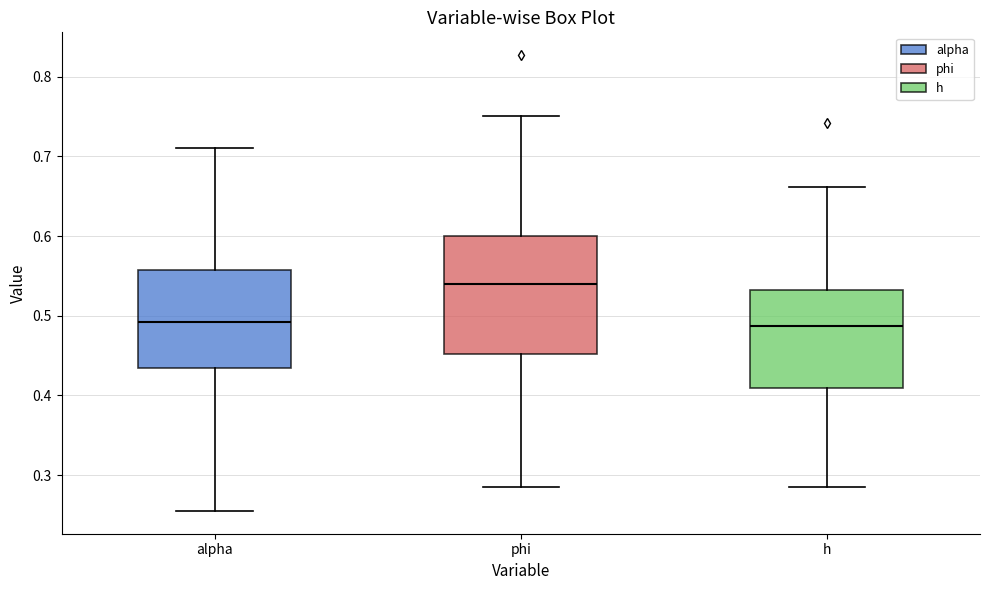

Where does the lower whisker of the box for phi end on the y-axis? The values are not printed on the chart, so give them approximately, as read against the axis.

0.29